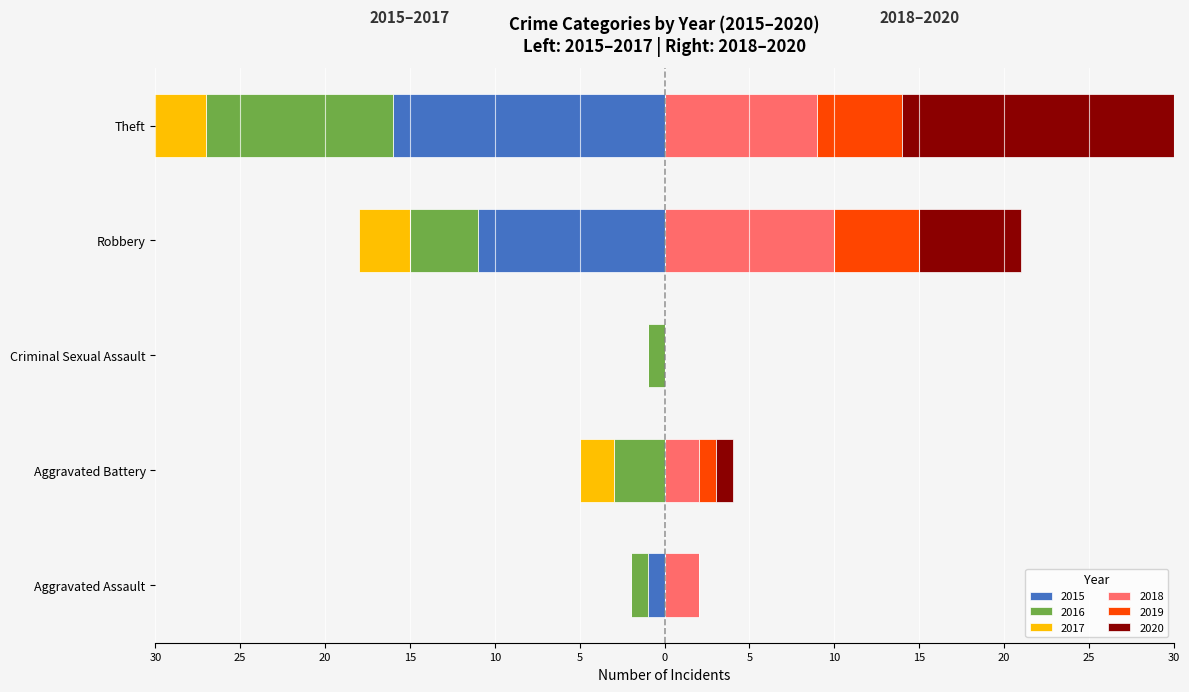

What are all the series names shown in the legend?

2015, 2016, 2017, 2018, 2019, 2020